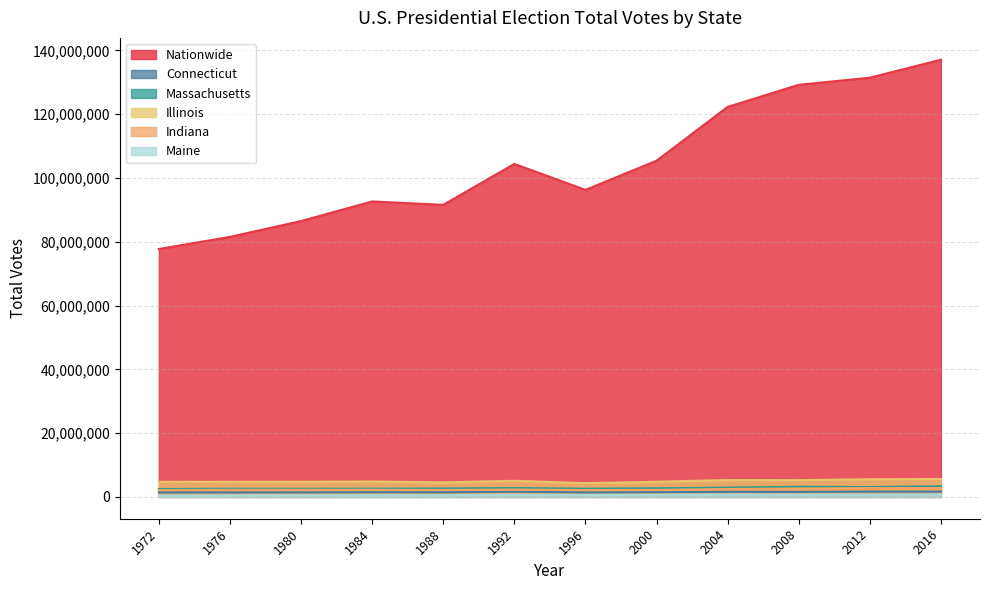

What is the lowest value of the Indiana series?

2125529